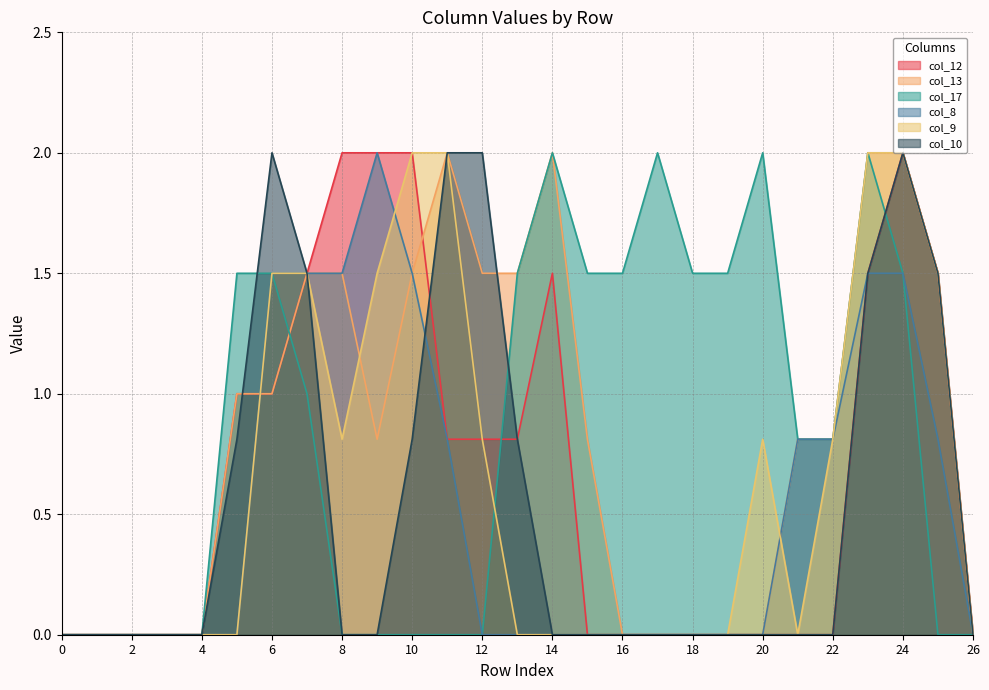

True or false: col_17 has more than 1 interior local peaks.

True